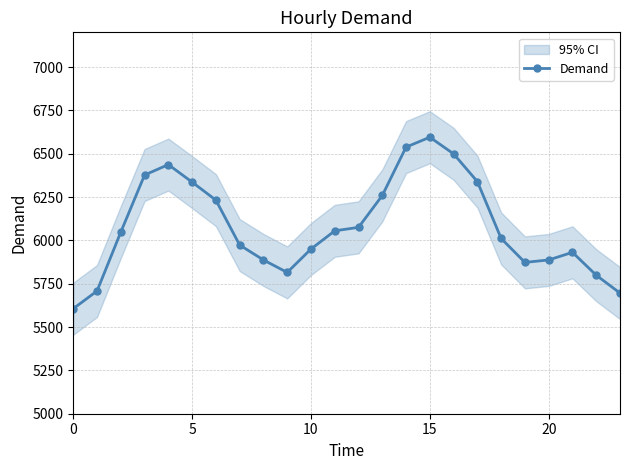

How many lines are shown in the chart?

1